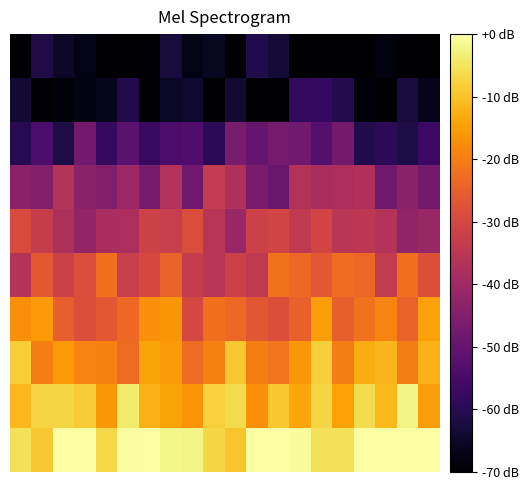

What is the minimum value shown in the chart?

-70.0